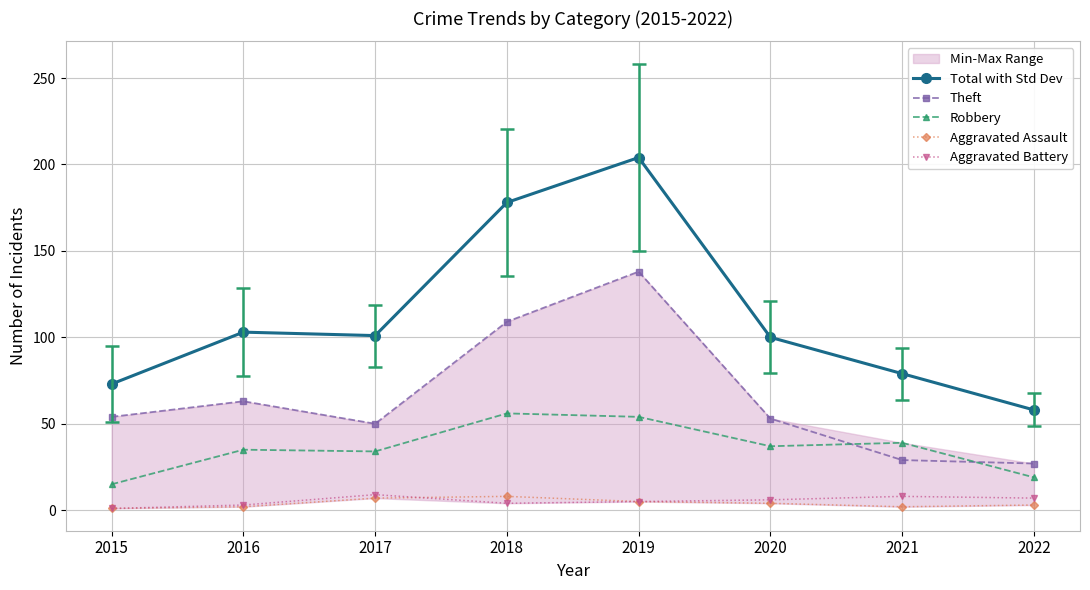

What is the highest value of the Total with Std Dev series?

204